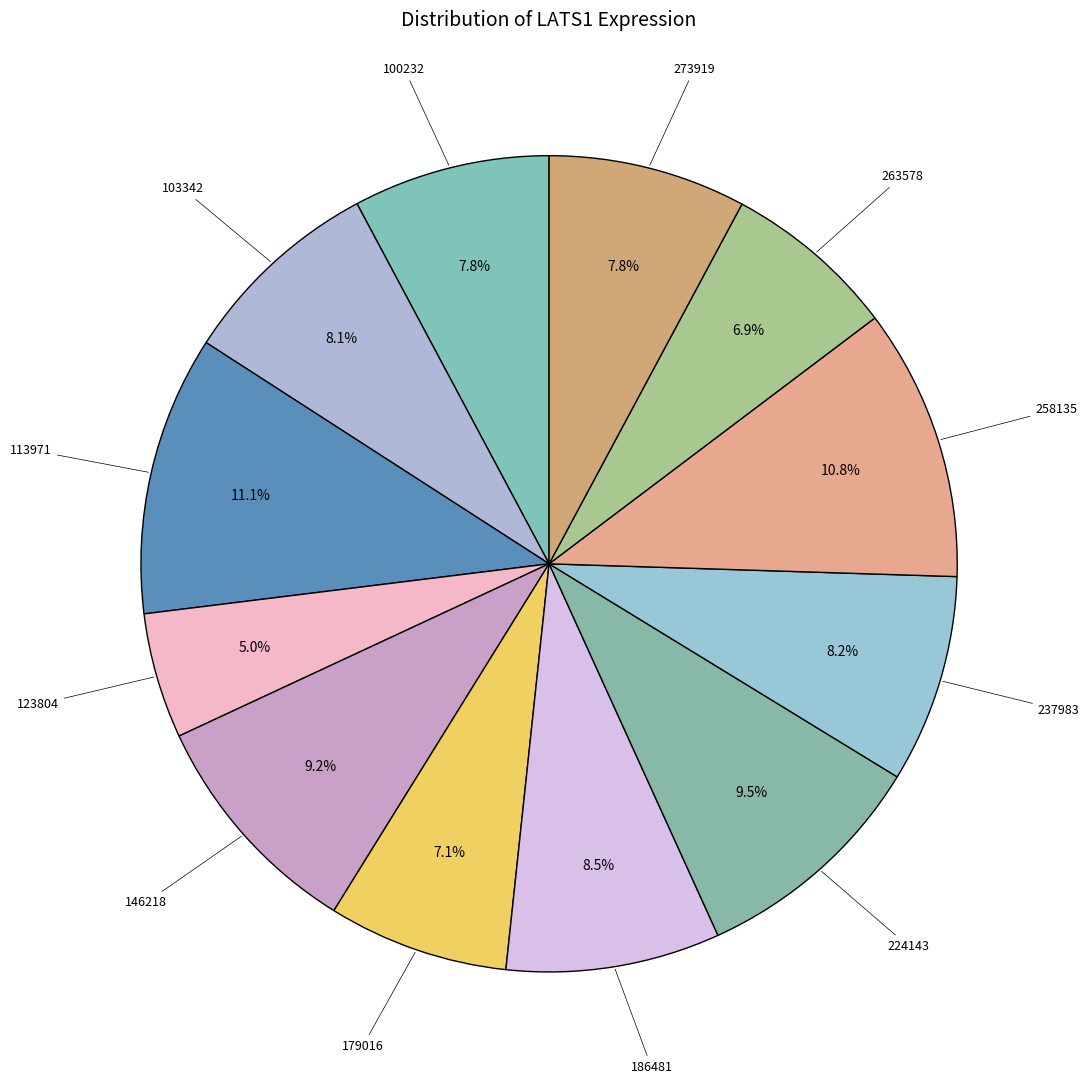

Is there a majority slice in this chart?

No